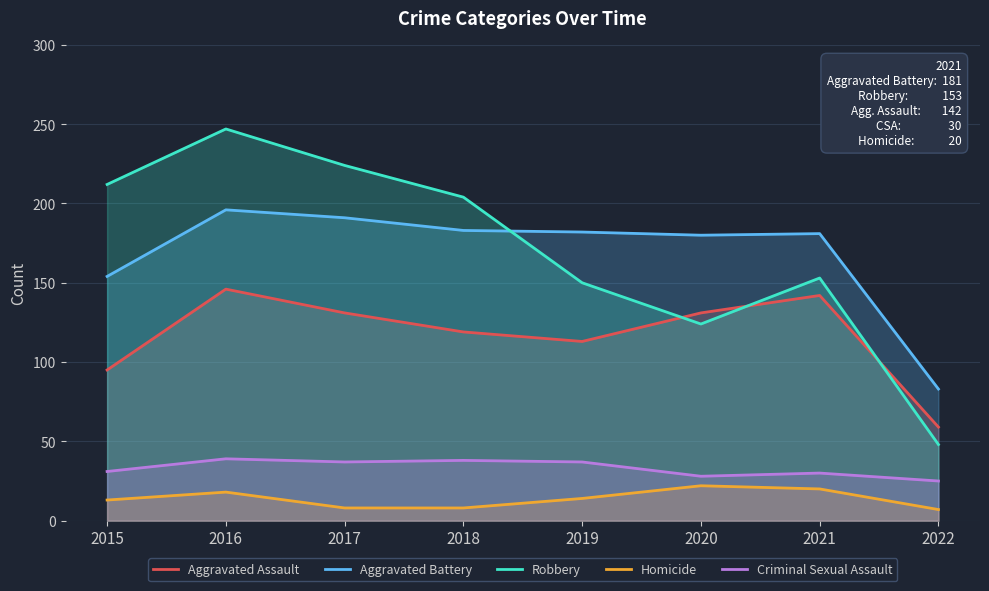

How many categories are shown in the chart?

8